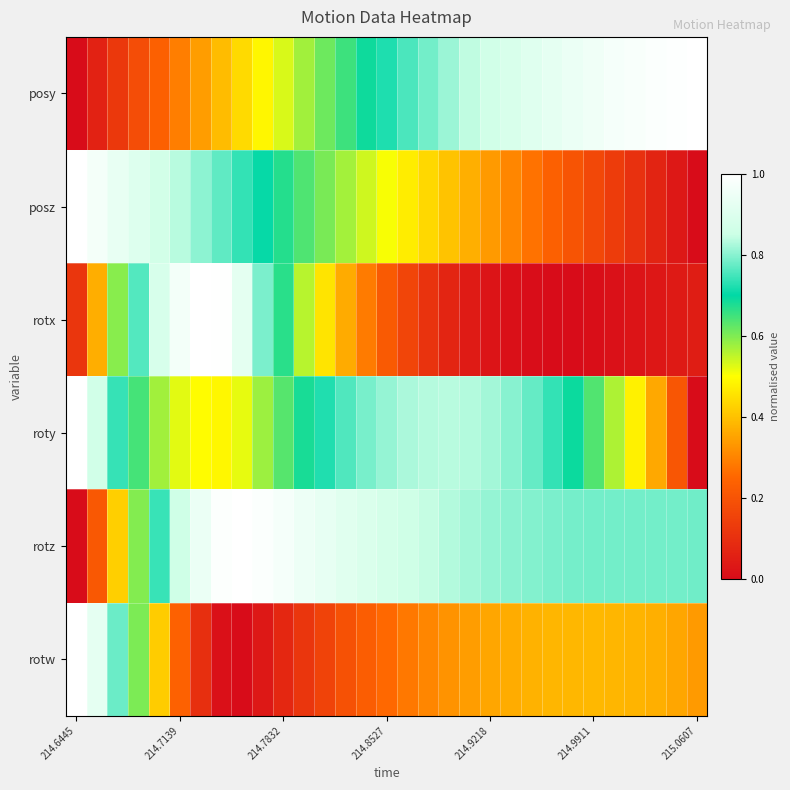

How many categories are shown in the chart?

31